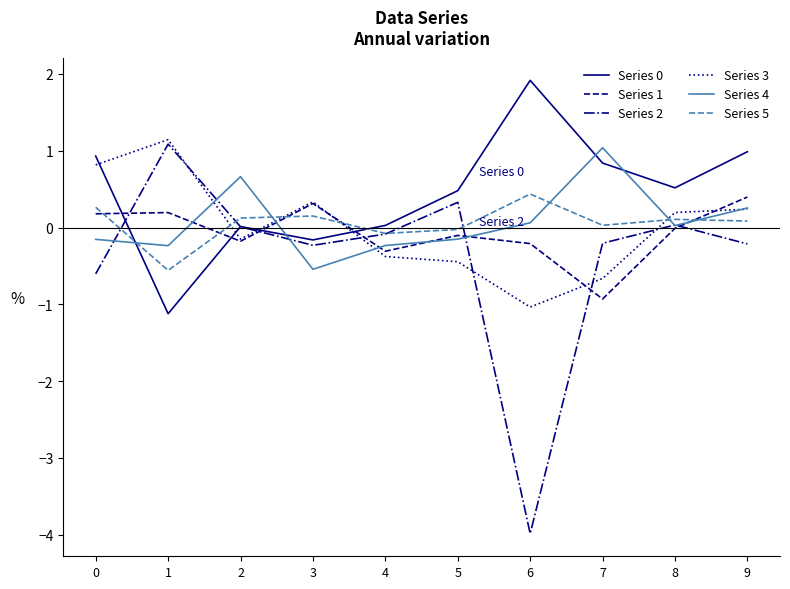

Is the value of Series 1 at 7 greater than the value of Series 0 at 8?

No